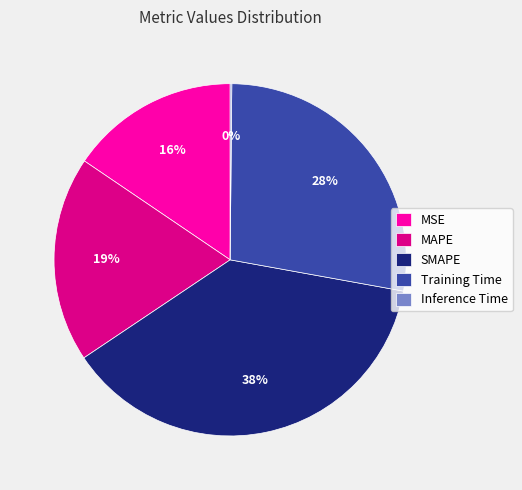

True or false: MSE accounts for 10% of the total.

False